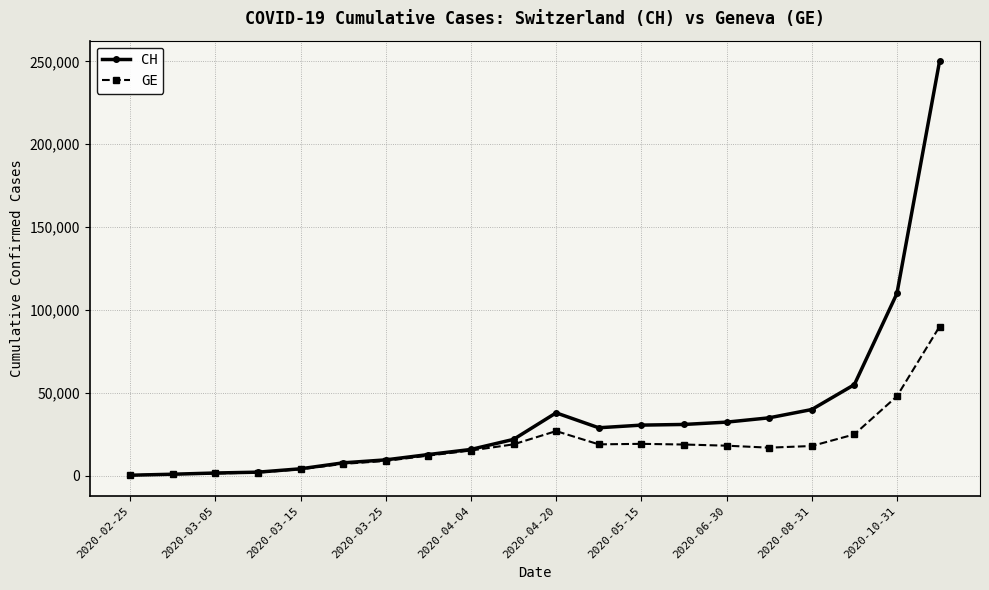

Rank the series by their maximum value, from lowest to highest.

GE, CH